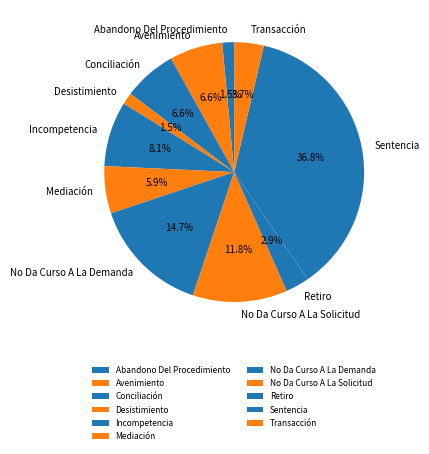

To the nearest percent, what portion does Incompetencia represent?

8%